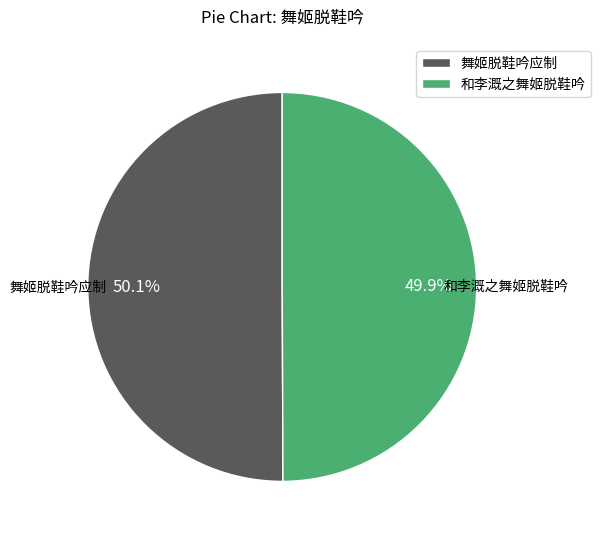

What percentage is the 舞姬脱鞋吟应制 slice, to the nearest percent?

50%